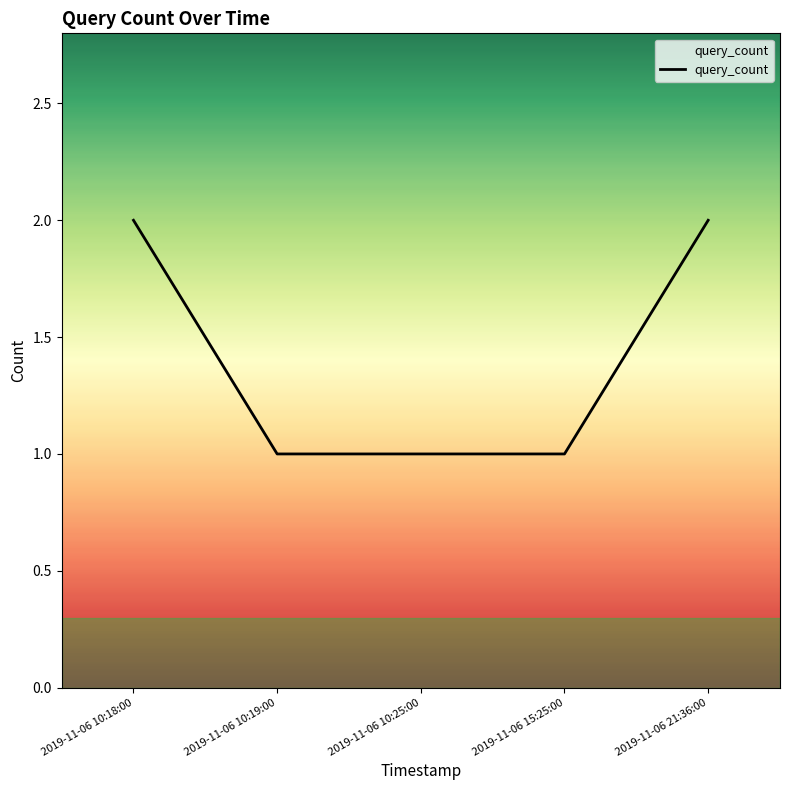

How many lines are shown in the chart?

1